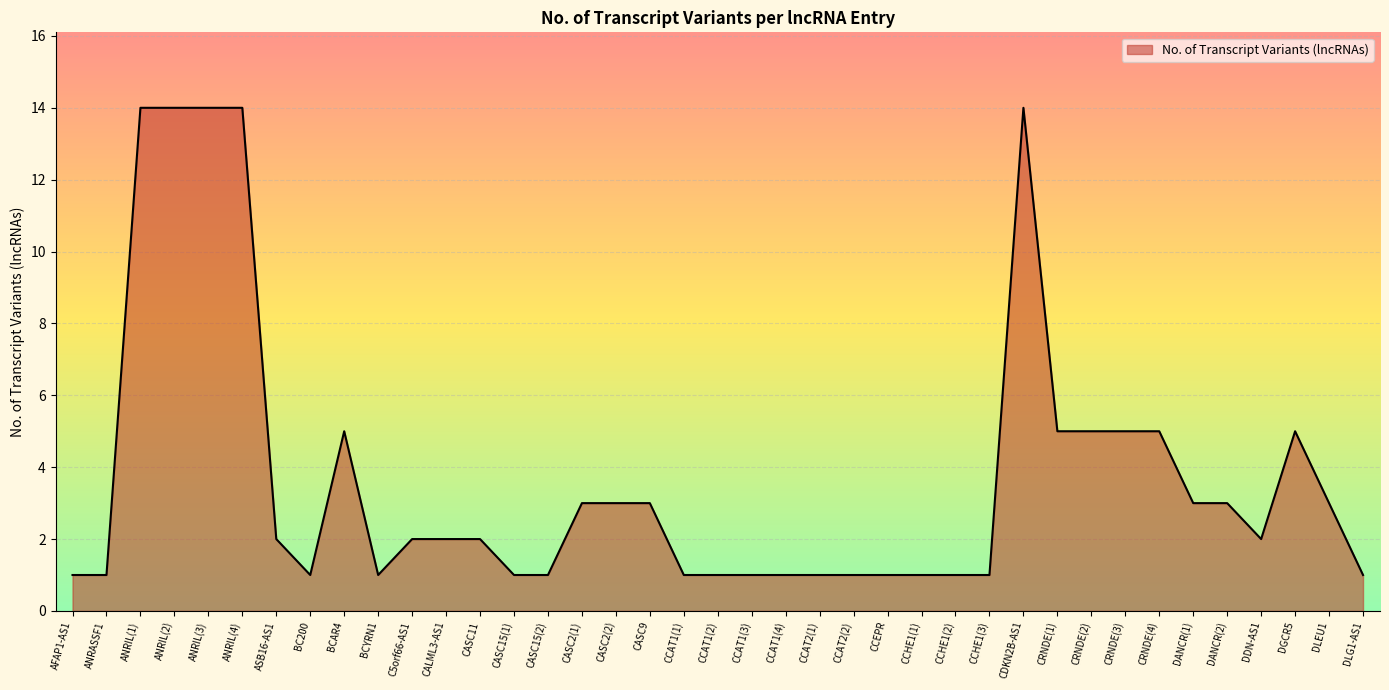

What is the greatest value displayed?

14